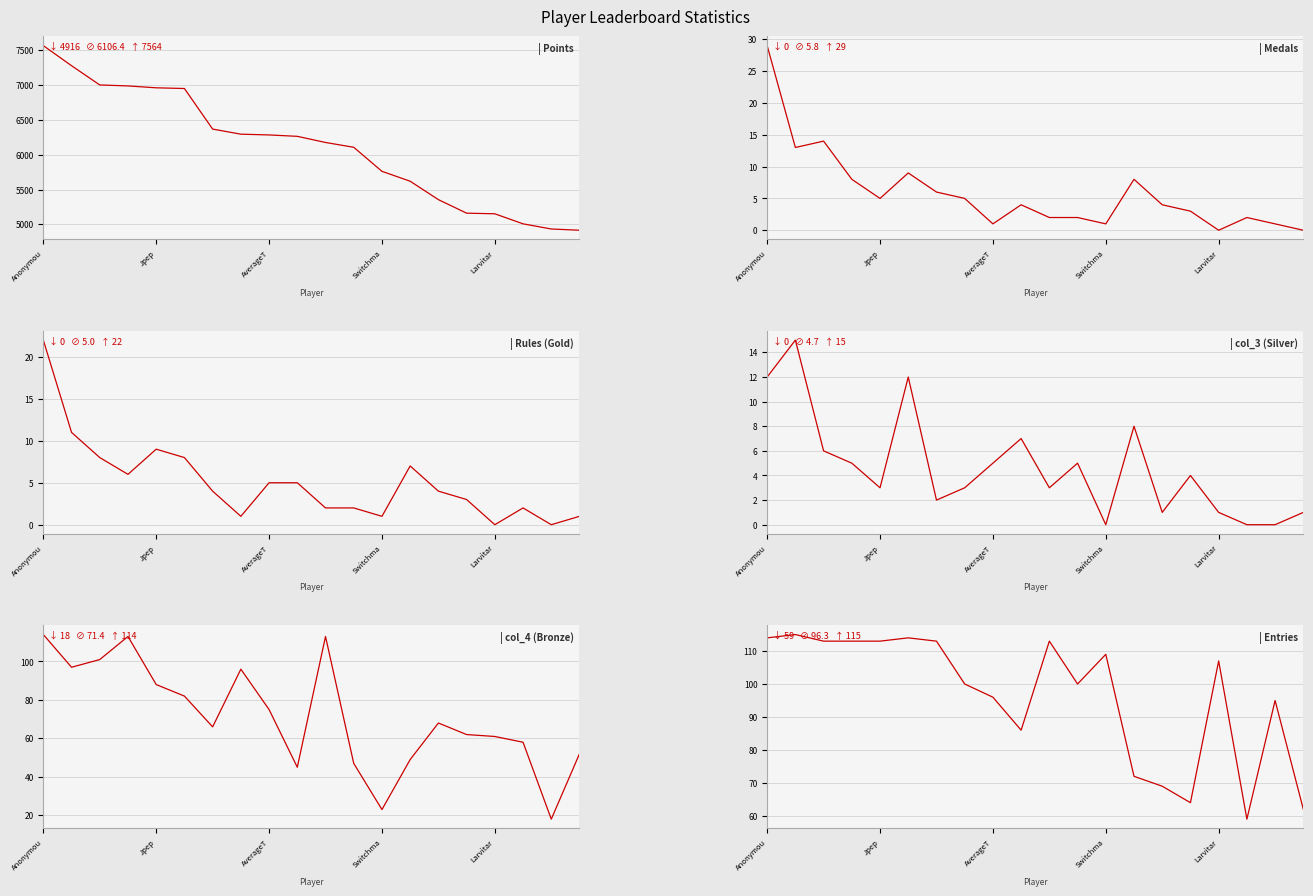

True or false: Medals has more than 1 points higher than both neighbors.

True